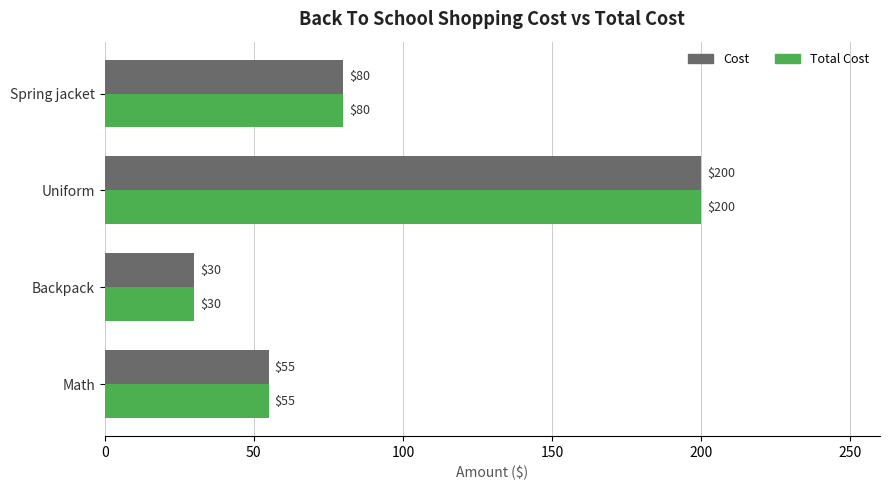

What is the sum of the Total Cost values at Math and Uniform?

255